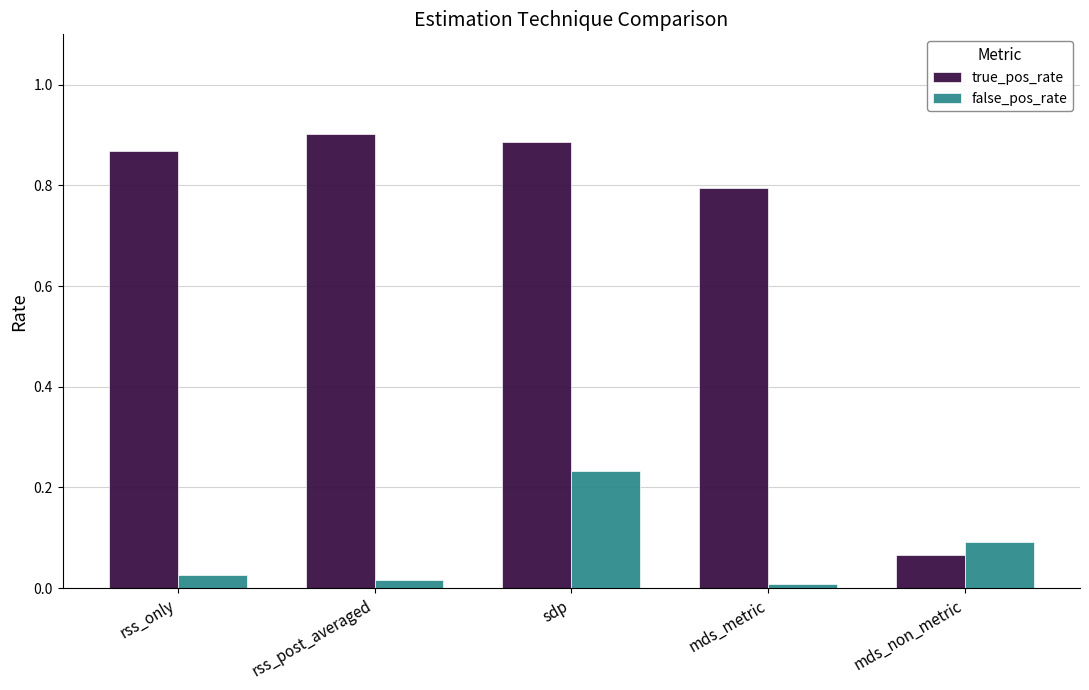

How many categories are shown in the chart?

5